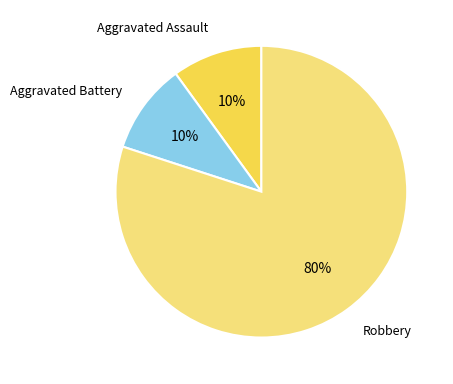

Count the number of slices in the pie.

3